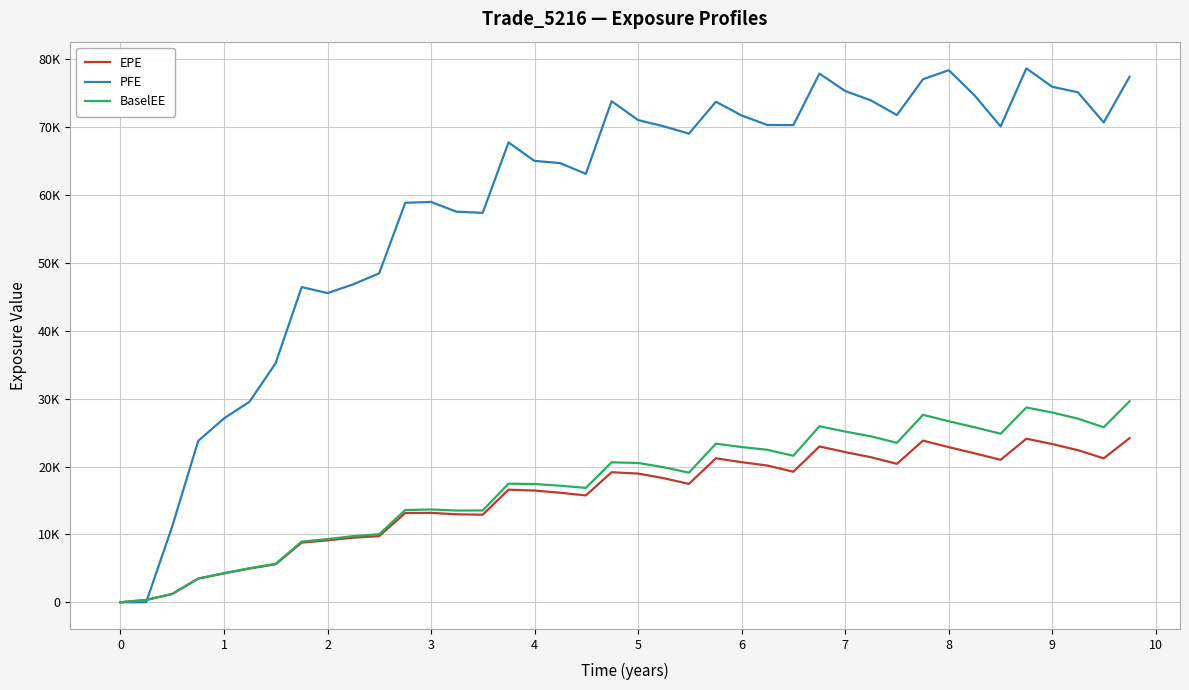

What is the average value of the EPE series?

15519.6